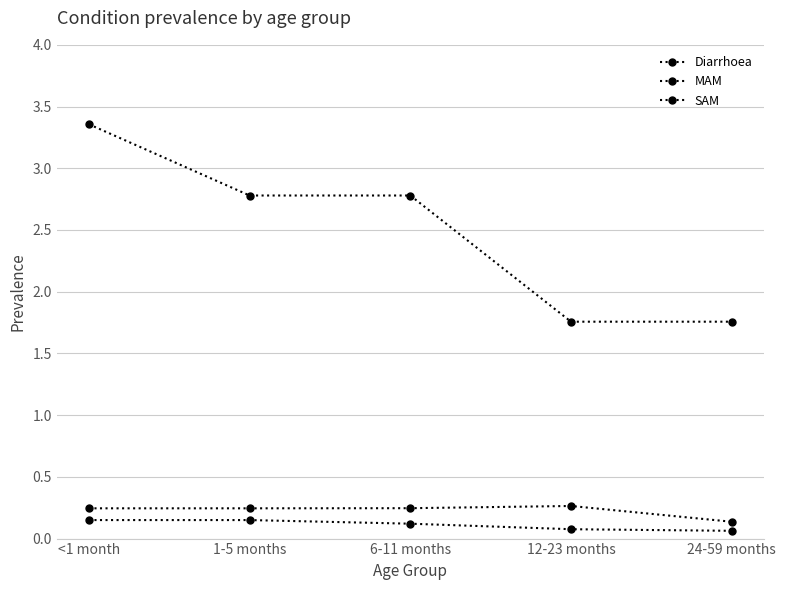

How many distinct data groups are displayed?

3